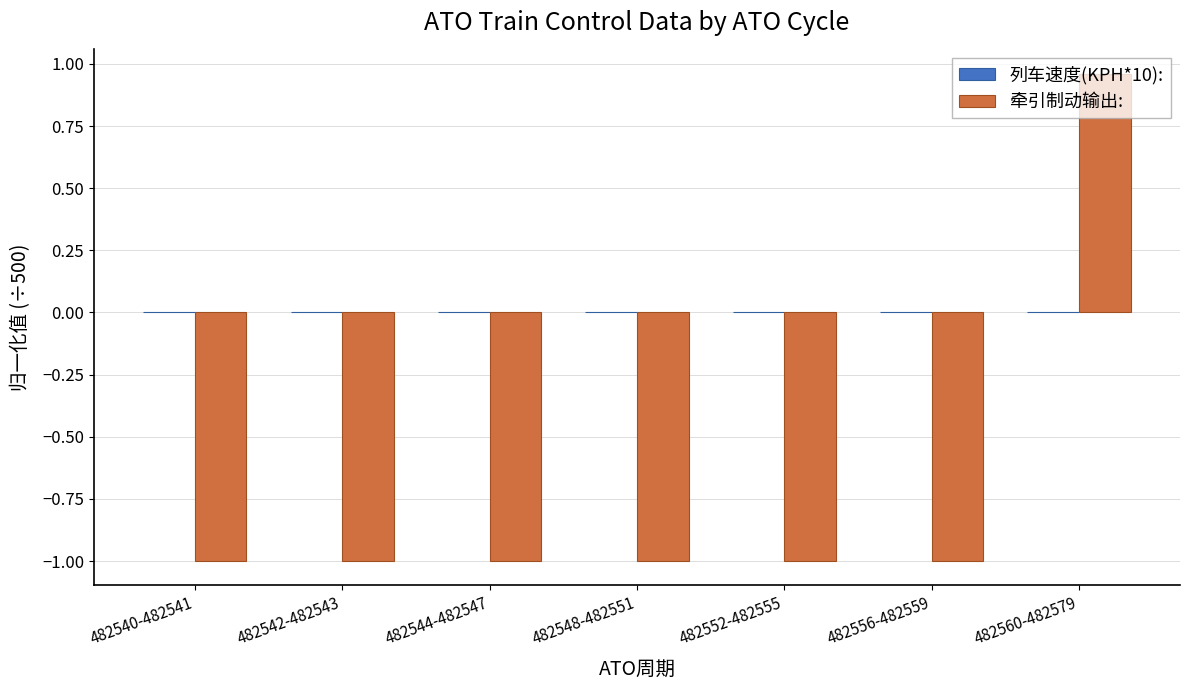

The value at 482540-482541 is -1.5. True or false?

False